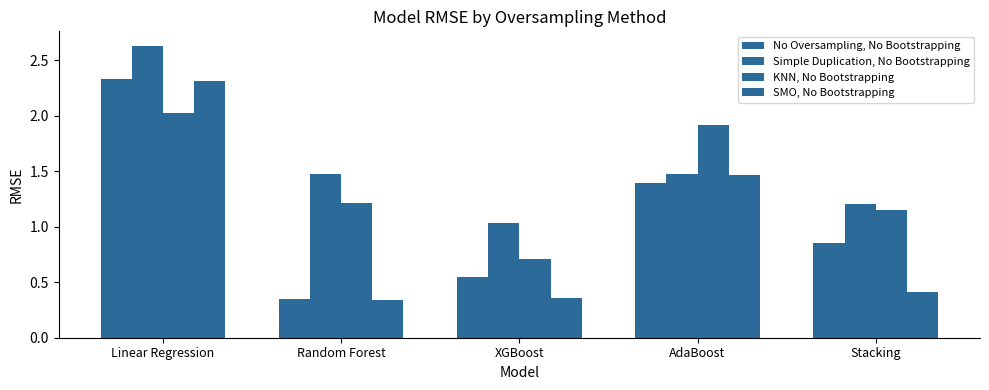

Is the value of No Oversampling, No Bootstrapping at Stacking greater than the value of KNN, No Bootstrapping at Linear Regression?

No